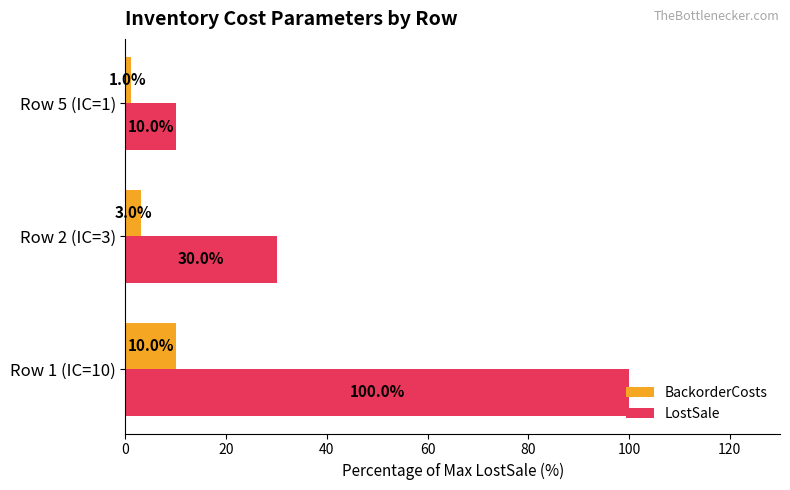

Which series has the largest range (max minus min)?

LostSale